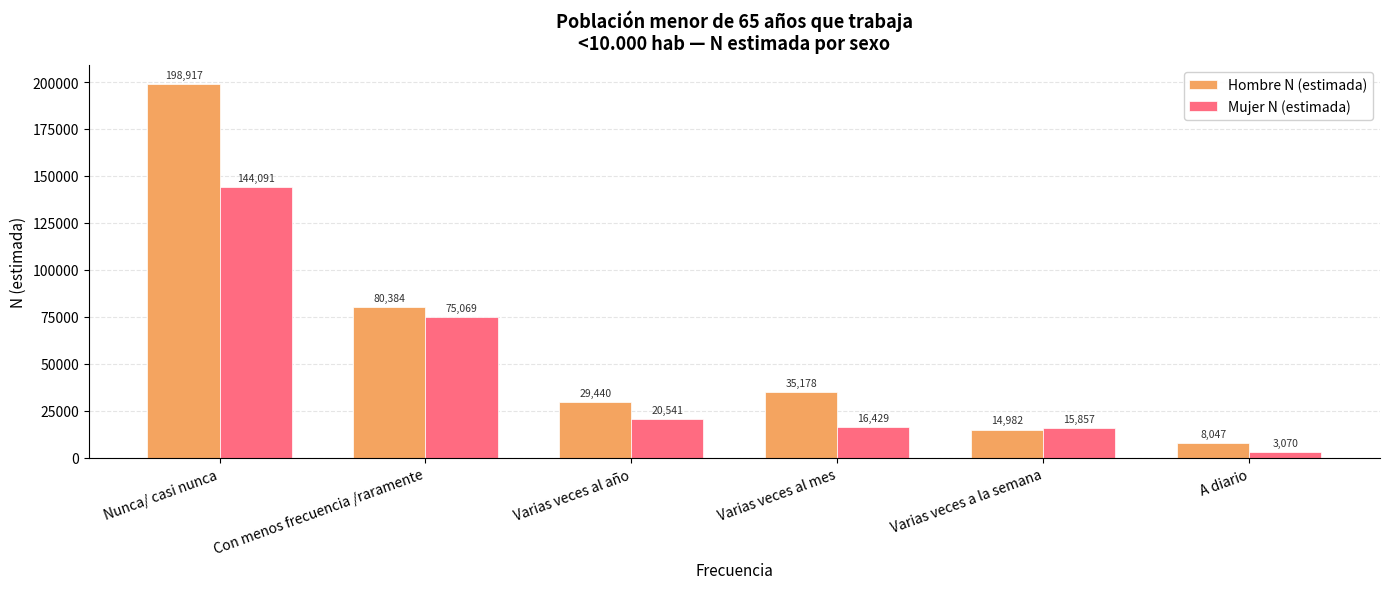

What is the maximum value shown in the chart?

198917